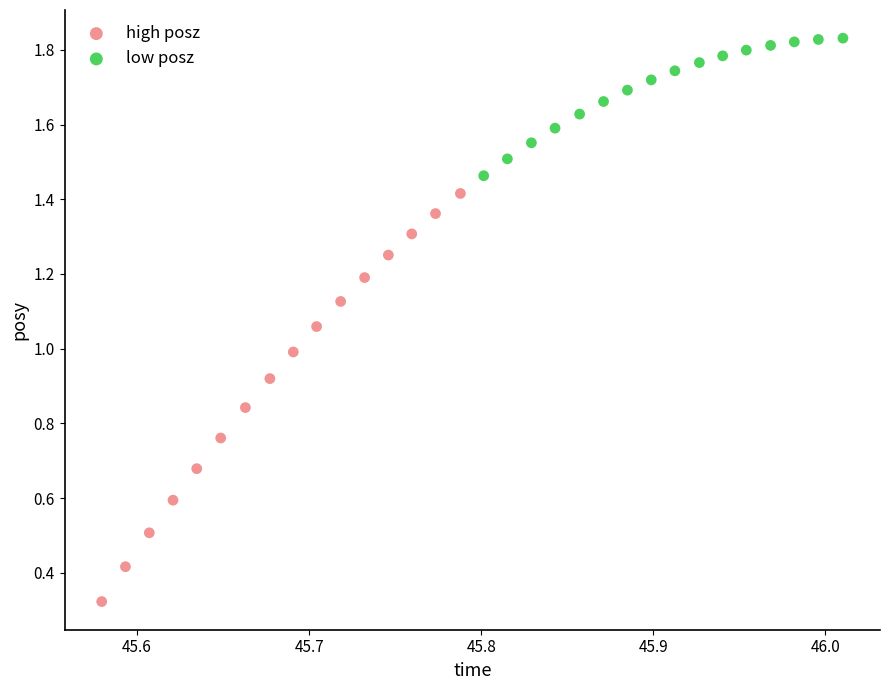

Which series contains the lowest Y value?

high posz